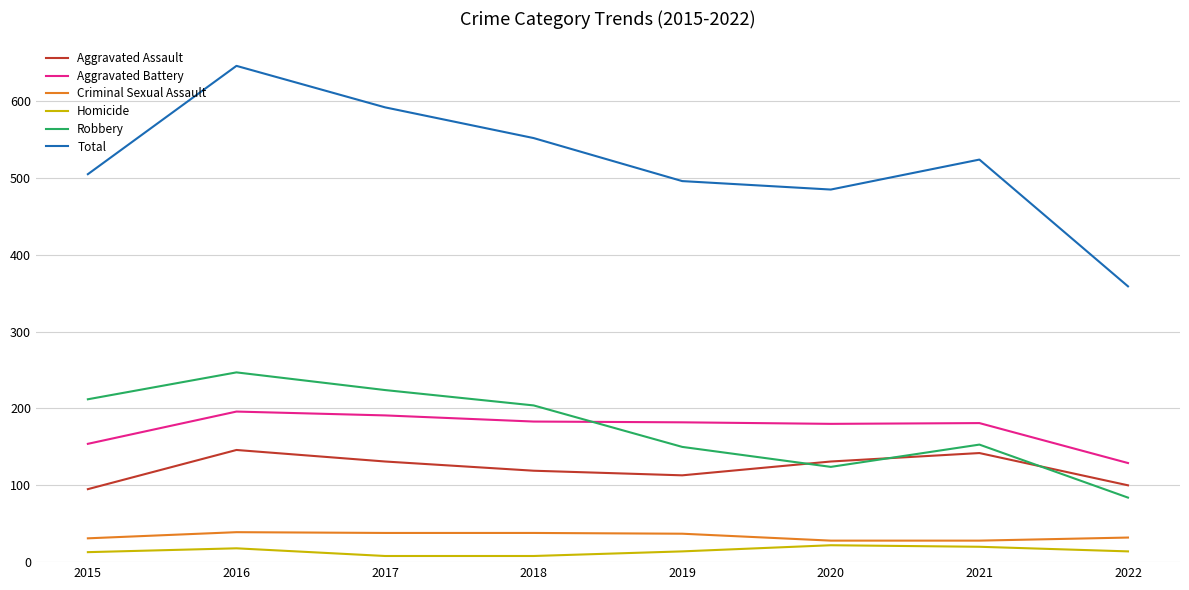

How many lines are shown in the chart?

6